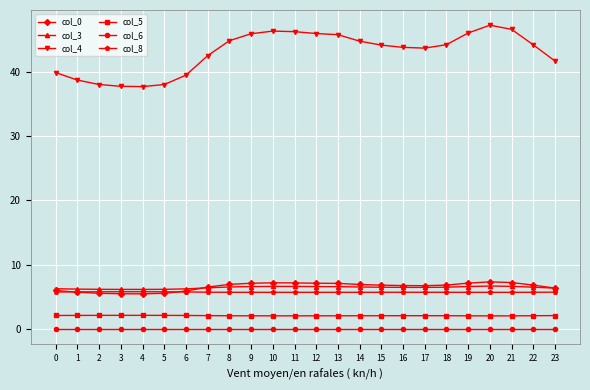

Is the value of col_0 at 14 greater than the value of col_6 at 17?

Yes